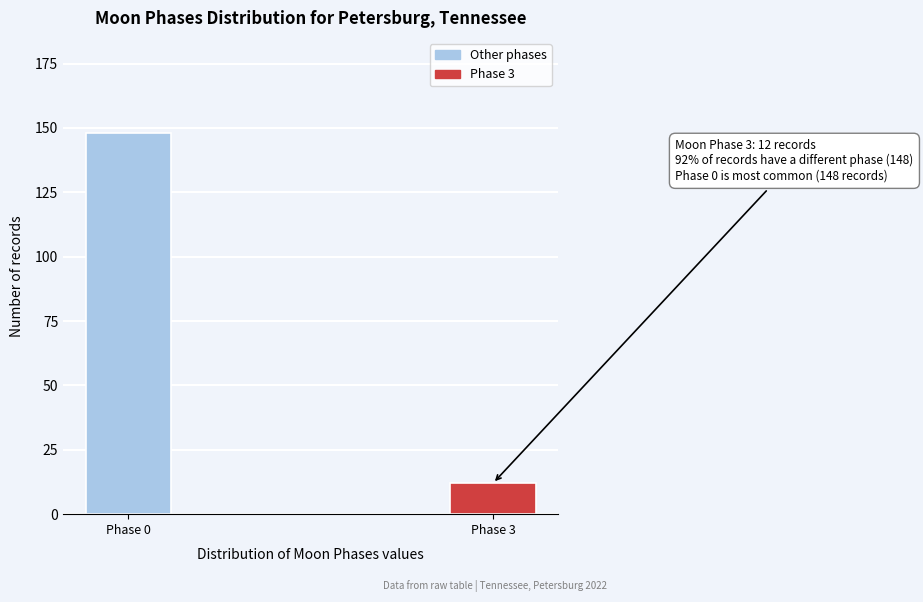

Reading right to left, extract all data points from this chart.

12	148